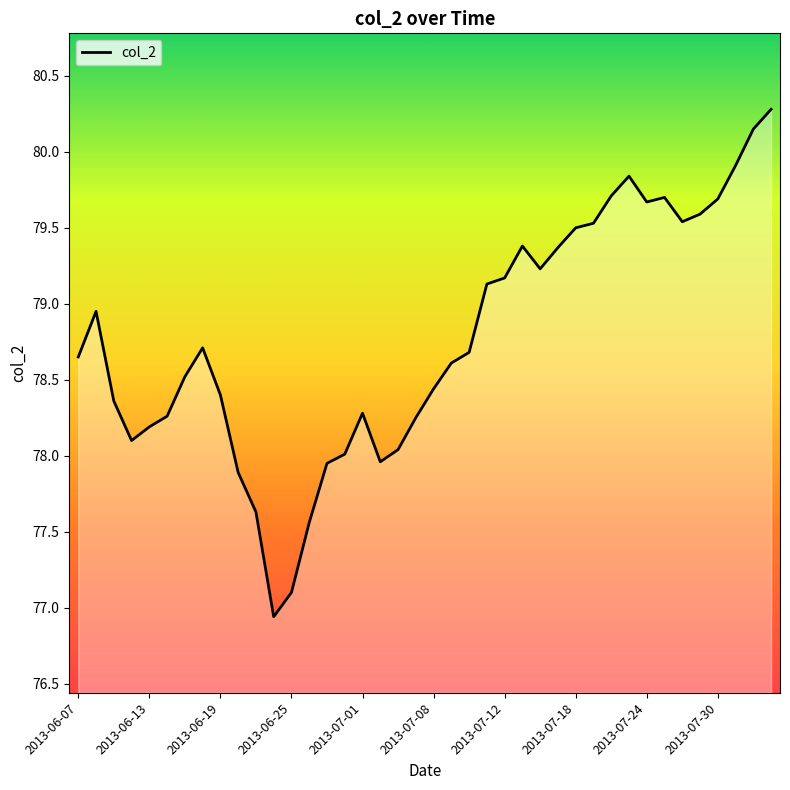

What is the sum of all values?

3150.9